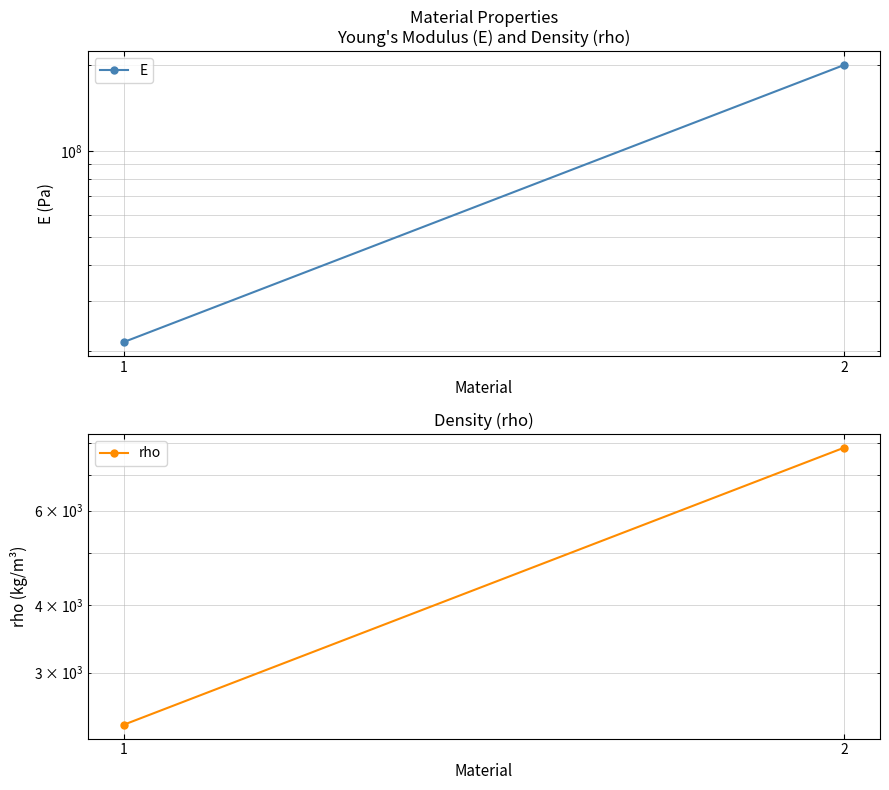

Which series has the largest total across all categories?

E